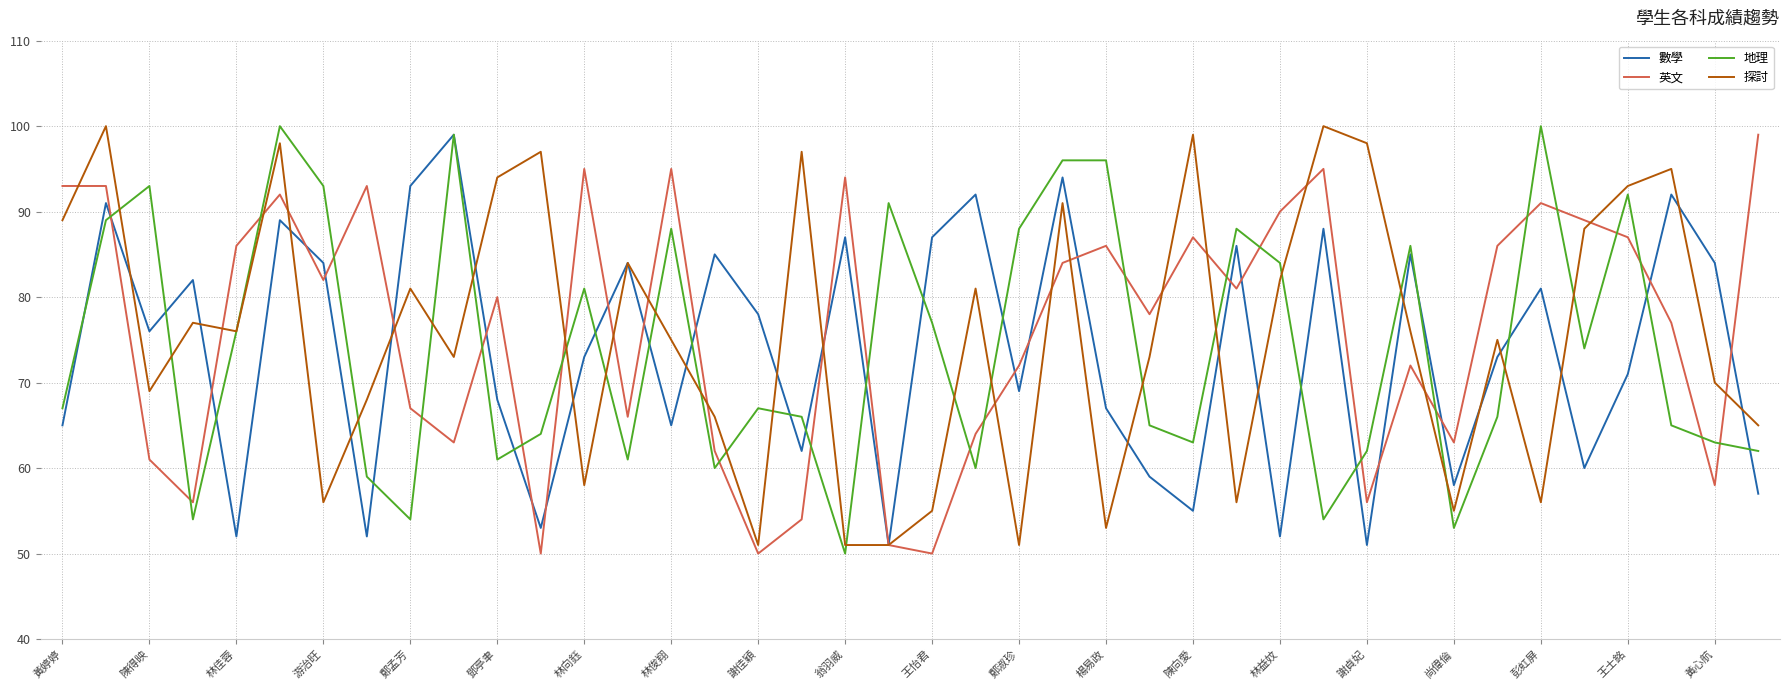

Is this an area chart (filled region under the line)?

No